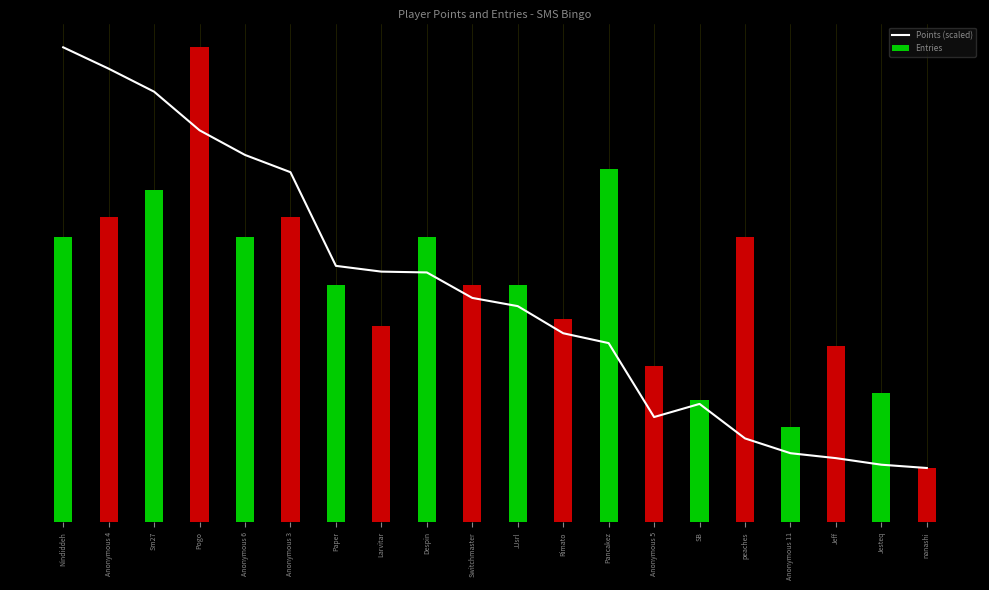

Reading right to left, extract all data points from this chart.

Points (scaled): 8.0	8.5	9.5	10.2	12.4	17.4	15.5	26.4	27.9	31.9	33.1	36.8	36.9	37.8	51.6	54.1	57.8	63.5	66.9	70.0
Entries: 8.0	19.0	26.0	14.0	42.0	18.0	23.0	52.0	30.0	35.0	35.0	42.0	29.0	35.0	45.0	42.0	70.0	49.0	45.0	42.0